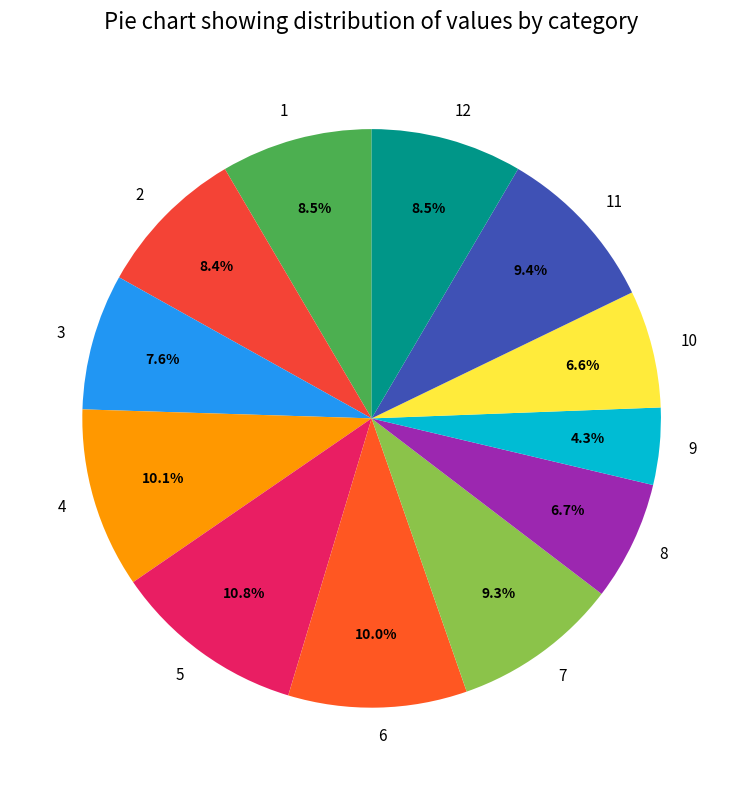

What is the ratio of the value at 4 to the value at 7?

1.1